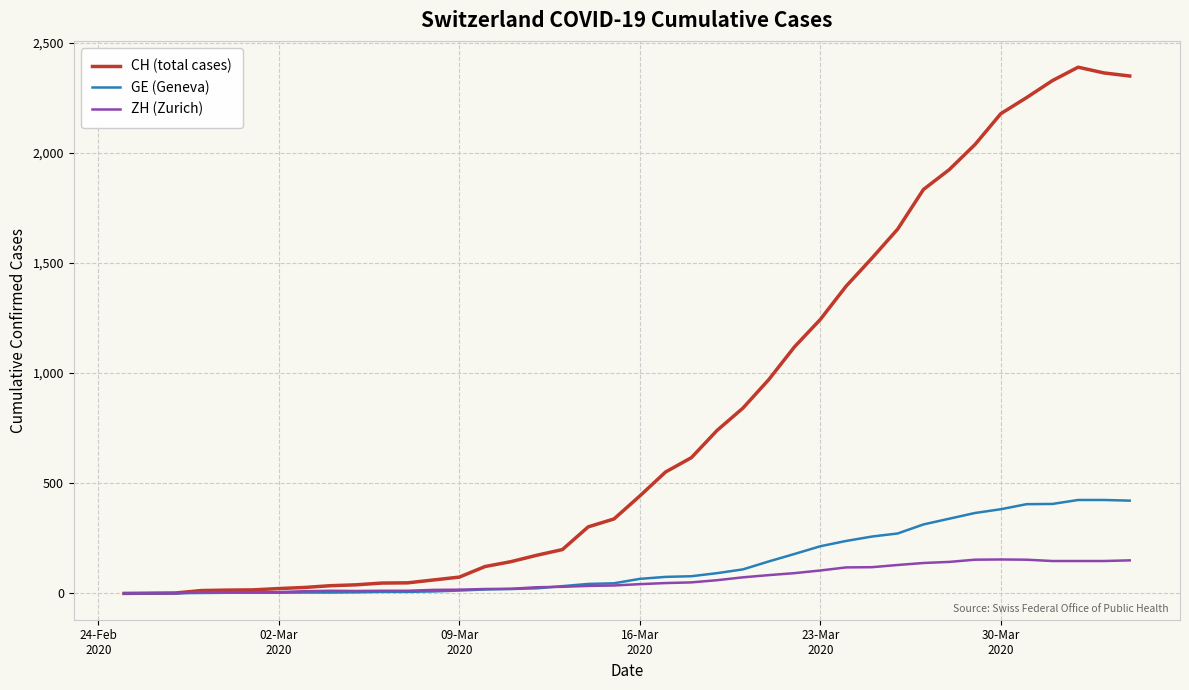

What is the greatest value displayed?

2388